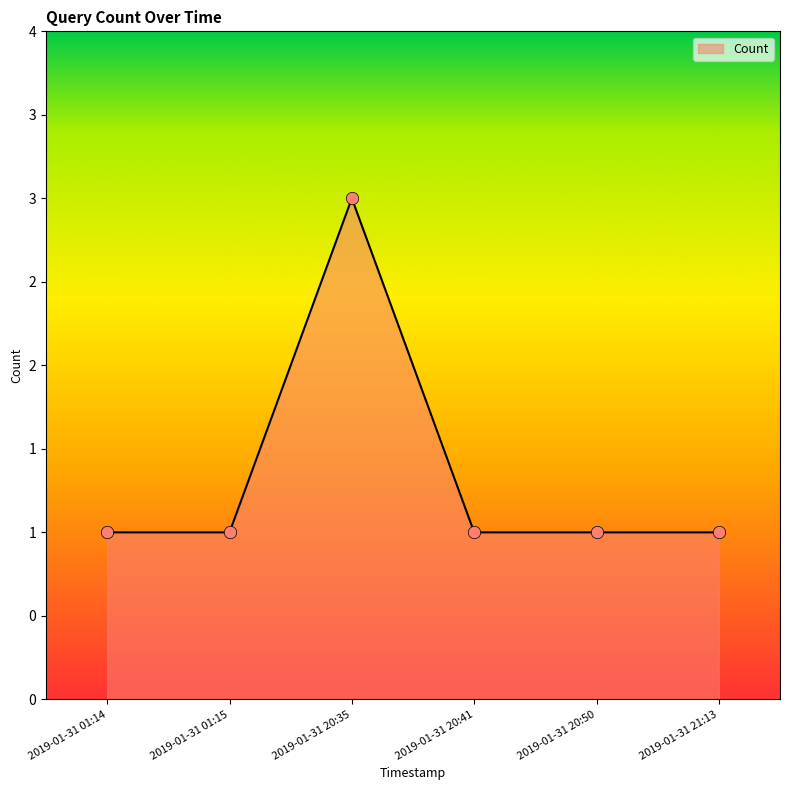

Between 2019-01-31 20:35 and 2019-01-31 20:41, which is larger?

2019-01-31 20:35